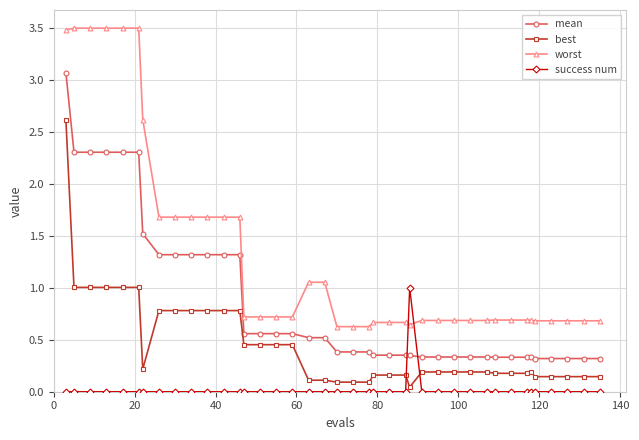

Which series has the widest spread of values?

worst